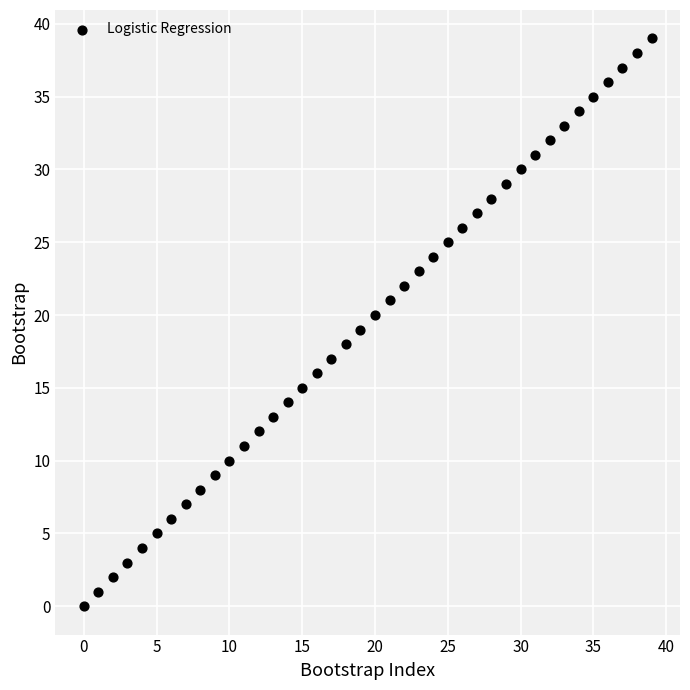

What is the range of Y values (max minus min)?

39